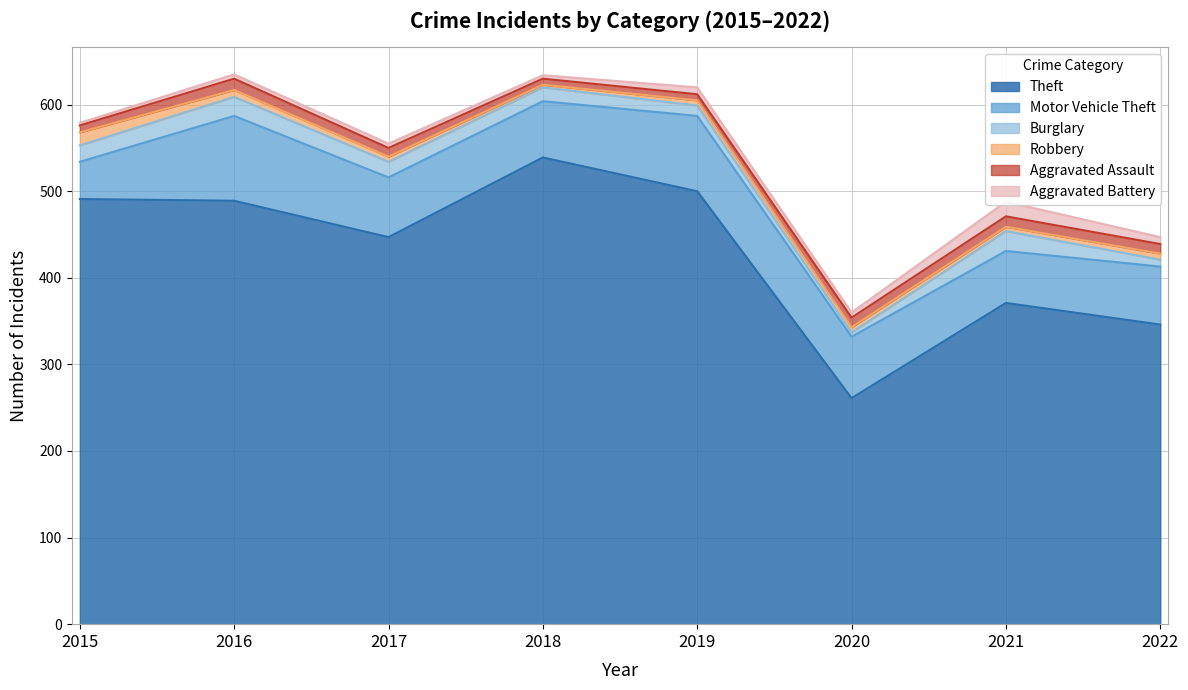

Where do Robbery and Aggravated Assault first cross each other?

2015 and 2016